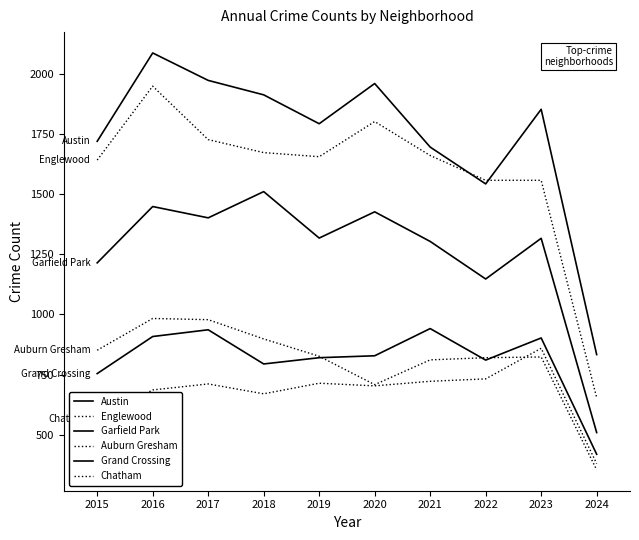

Is the value of Austin at 2024 greater than the value of Chatham at 2017?

Yes